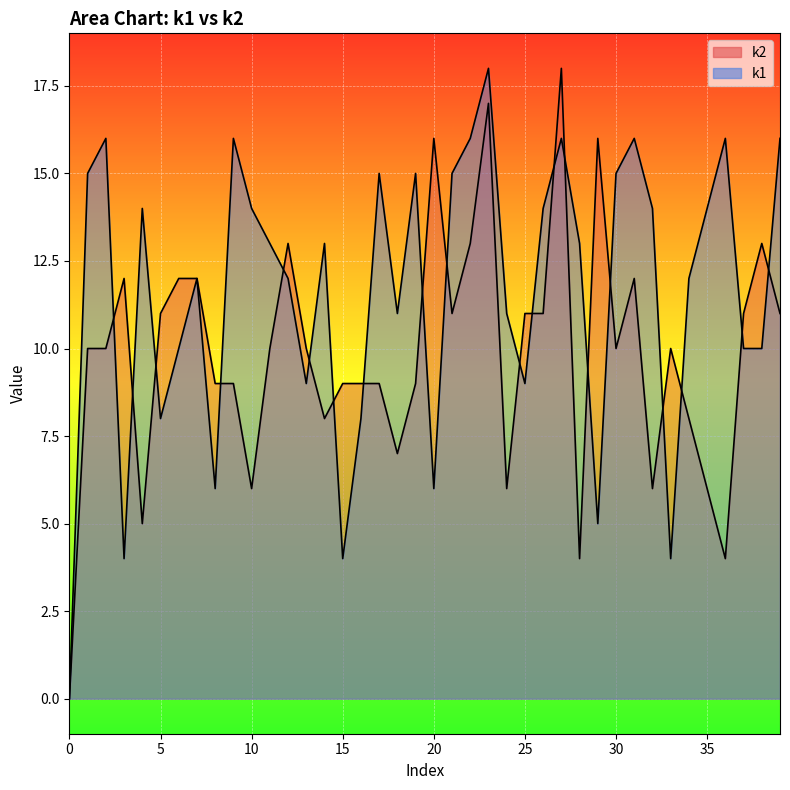

The k1 series shows 6 at 17. True or false?

False